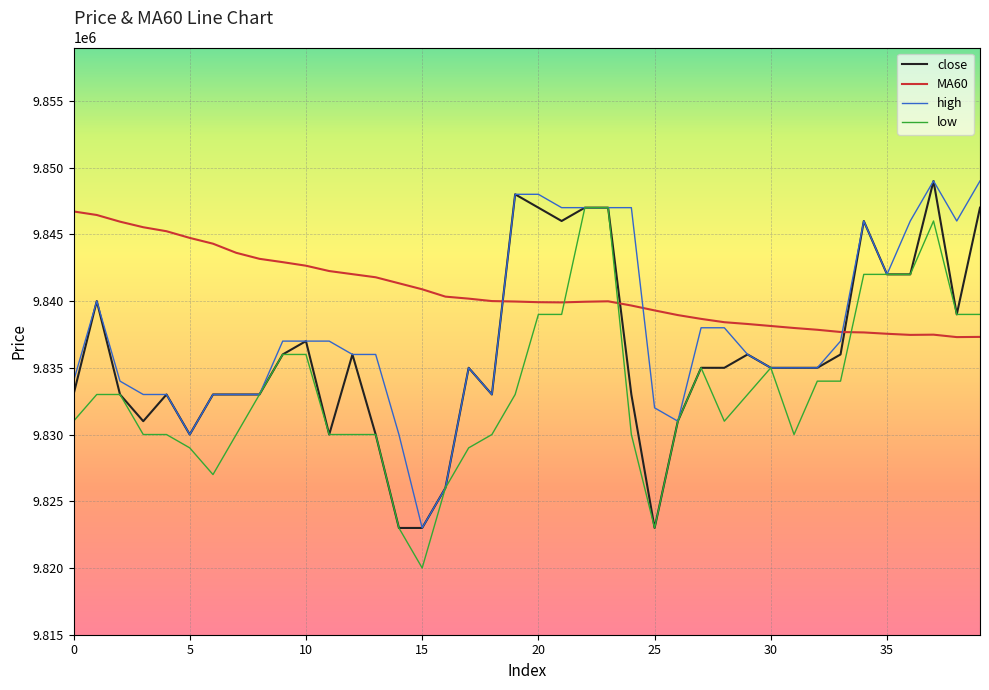

List the series in order of their overall mean, lowest first.

low, close, high, MA60